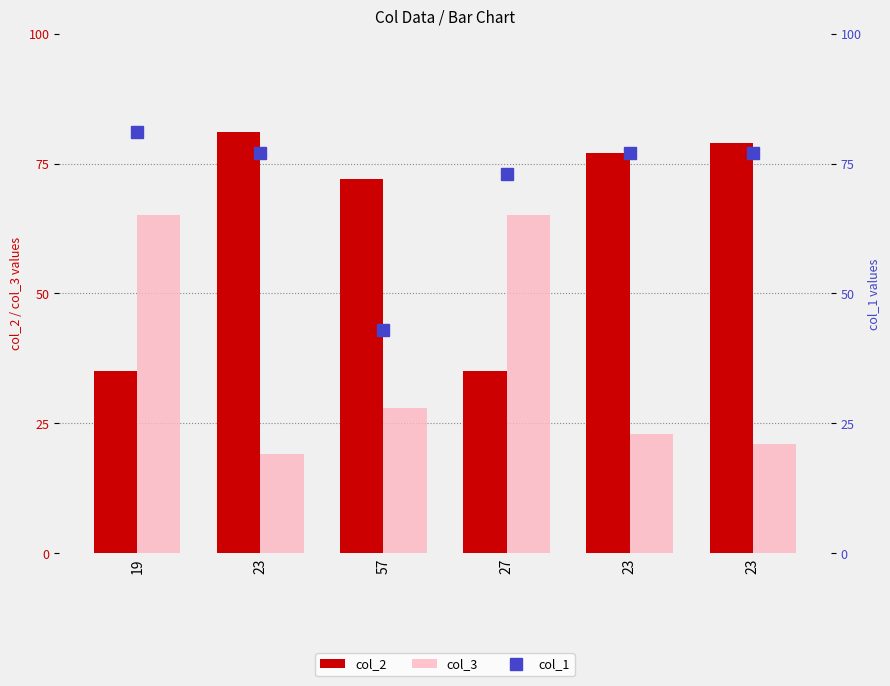

At which label does col_3 first exceed 28?

19